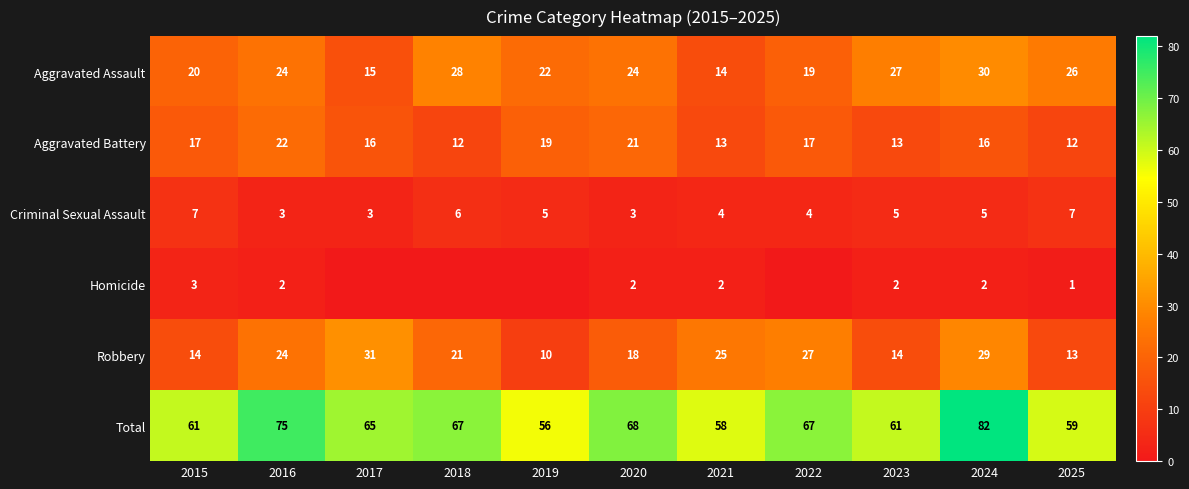

What is the approximate value of Aggravated Assault at 2023, to the nearest 10?

30